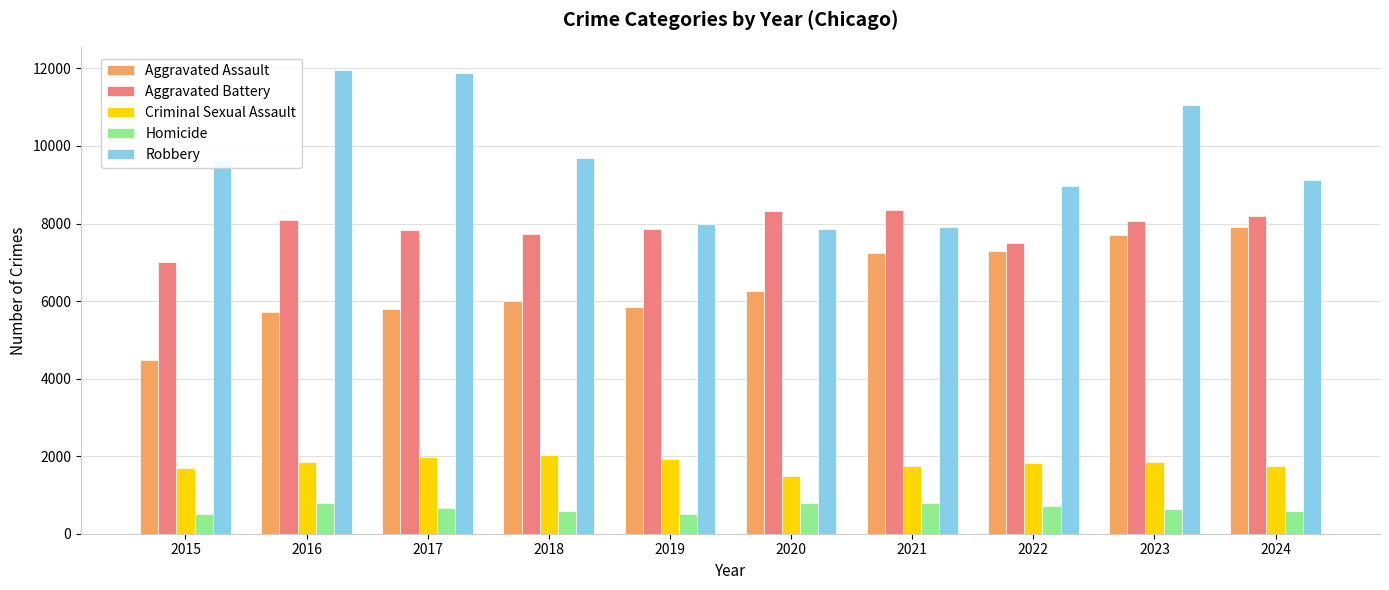

How many distinct data groups are displayed?

5